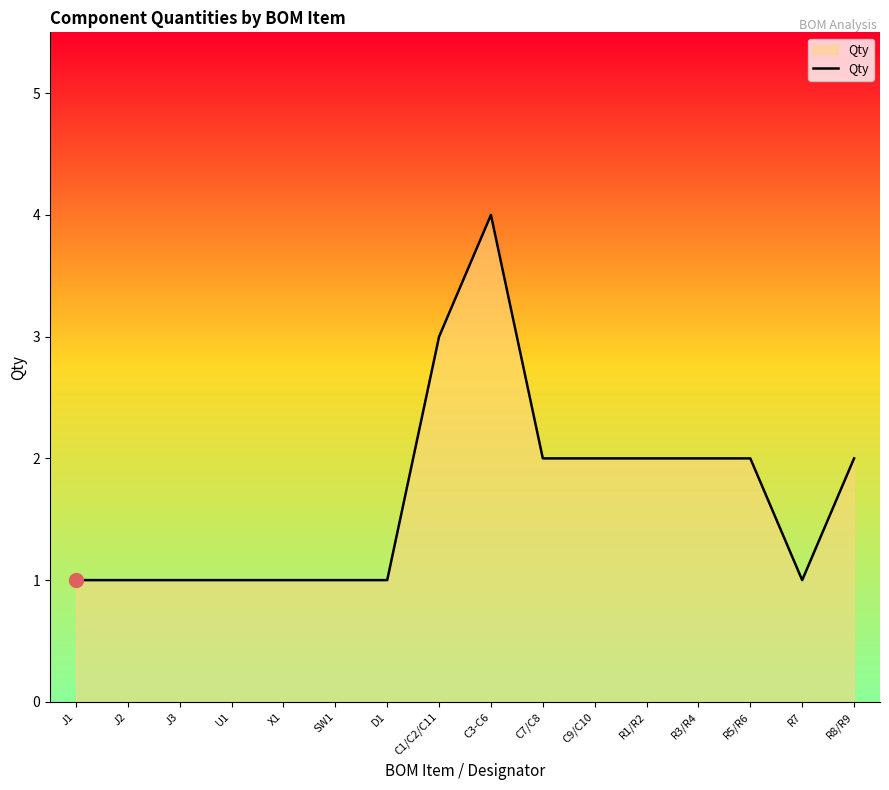

The chart shows a value of 2 at C7/C8. True or false?

True